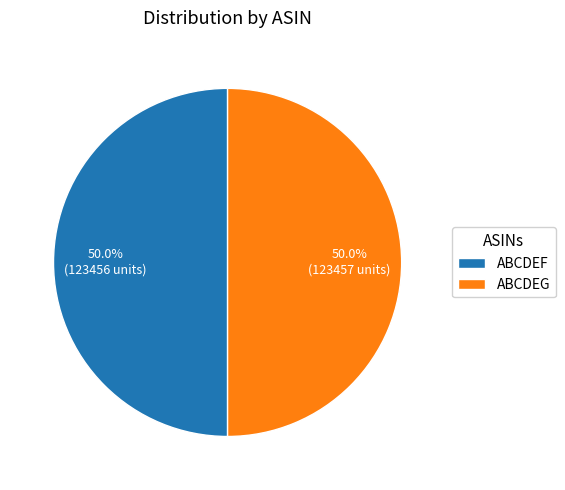

Count the number of slices in the pie.

2